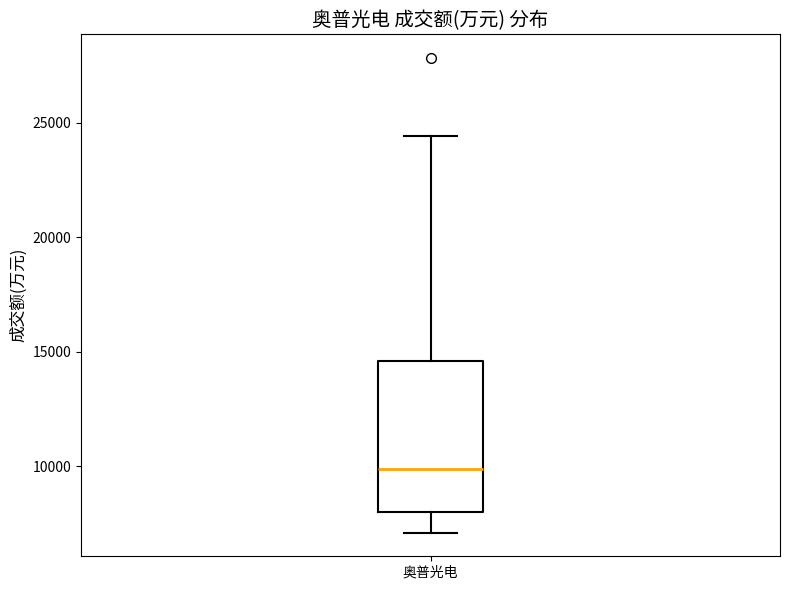

Where does the lower whisker of the box for 奥普光电 end on the y-axis? The values are not printed on the chart, so give them approximately, as read against the axis.

7000